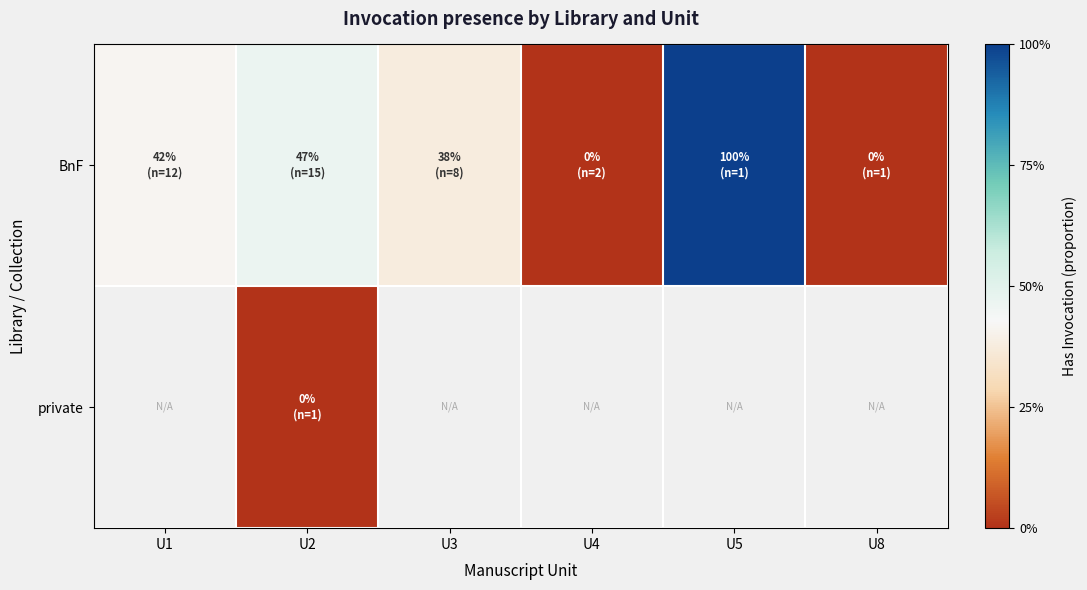

At how many categories does at least one series exceed 0?

4